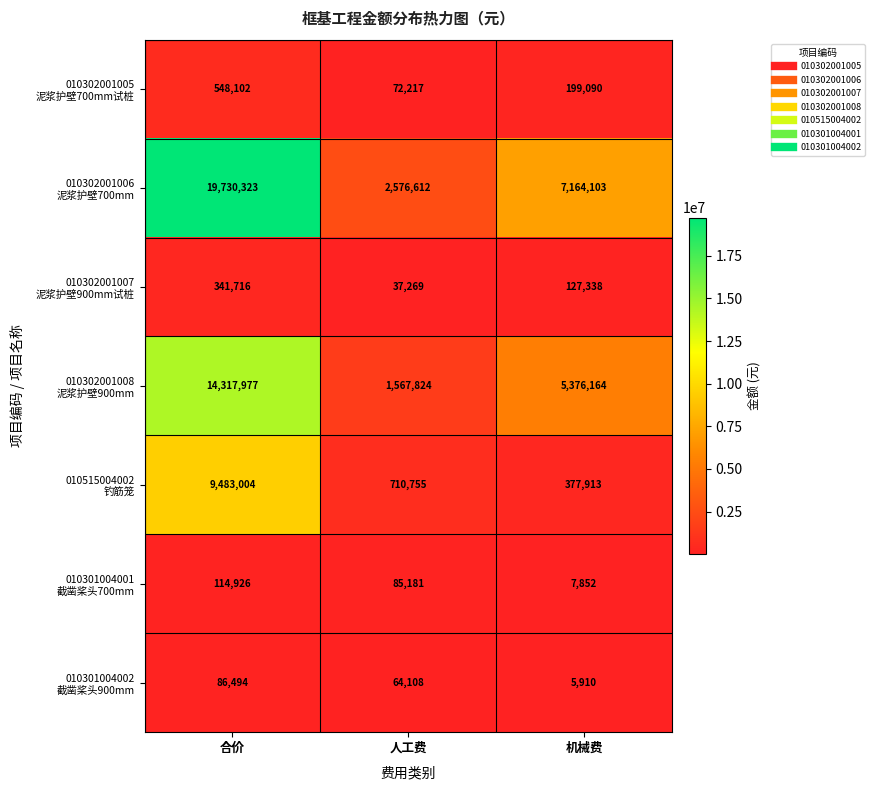

At which category does the chart reach its minimum across all series?

机械费